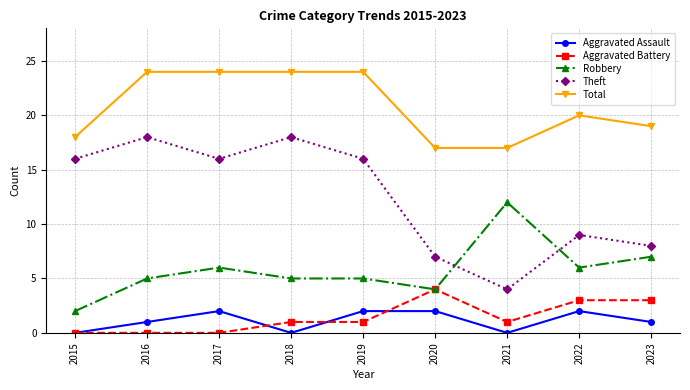

What is the maximum value for Aggravated Battery?

4